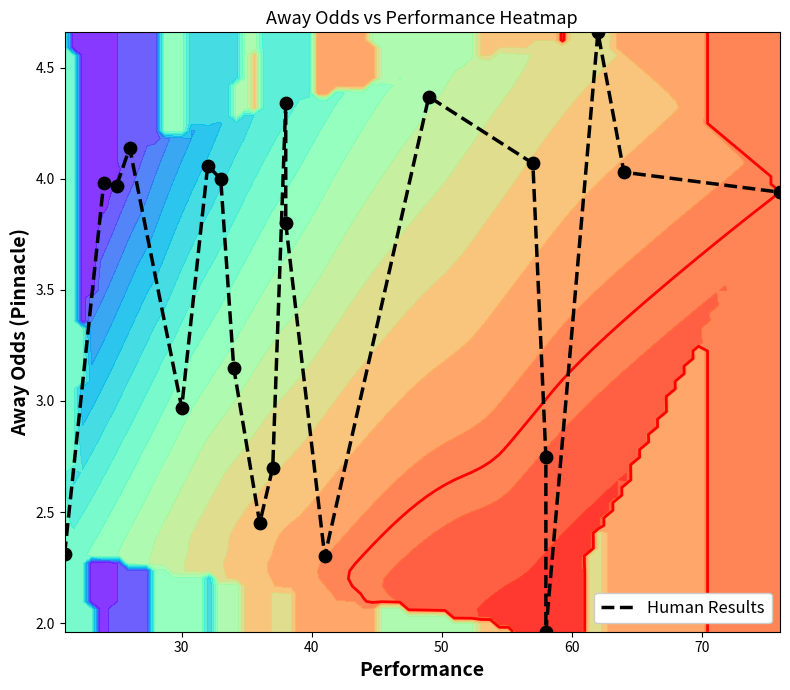

Reading right to left, transcribe all the data shown in this chart.

3.9	4.0	4.7	2.0	2.8	4.1	4.4	2.3	3.8	4.3	2.7	2.5	3.1	4.0	4.1	3.0	4.1	4.0	4.0	2.3